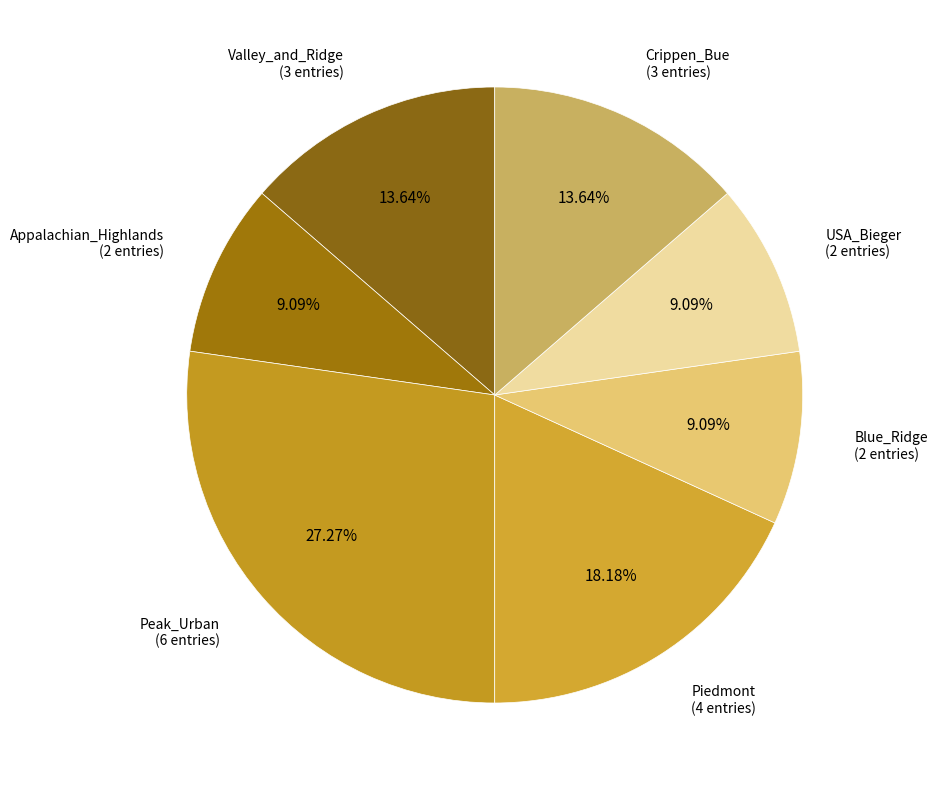

To the nearest percent, what percentage of the pie is USA_Bieger?

9%